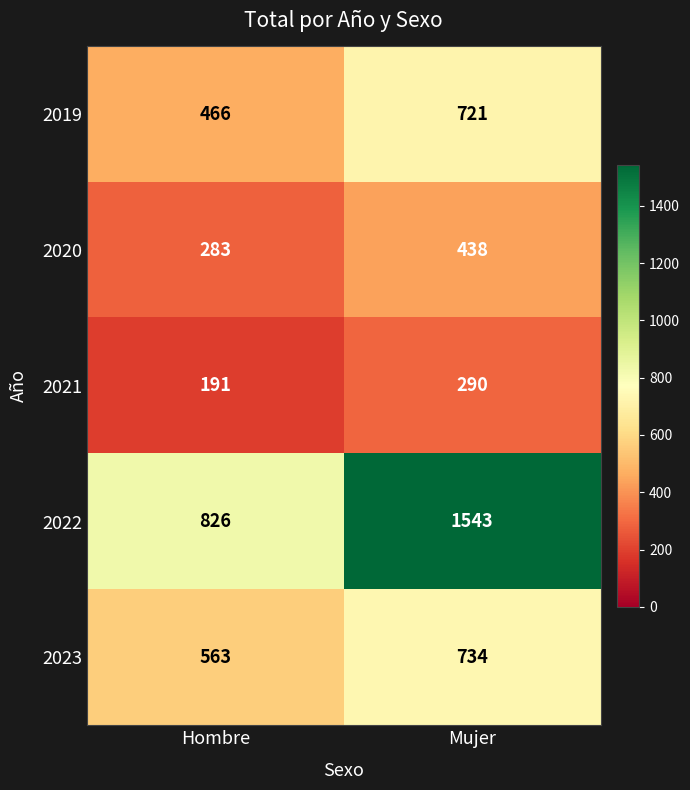

What is the sum of all 2019 values?

1187